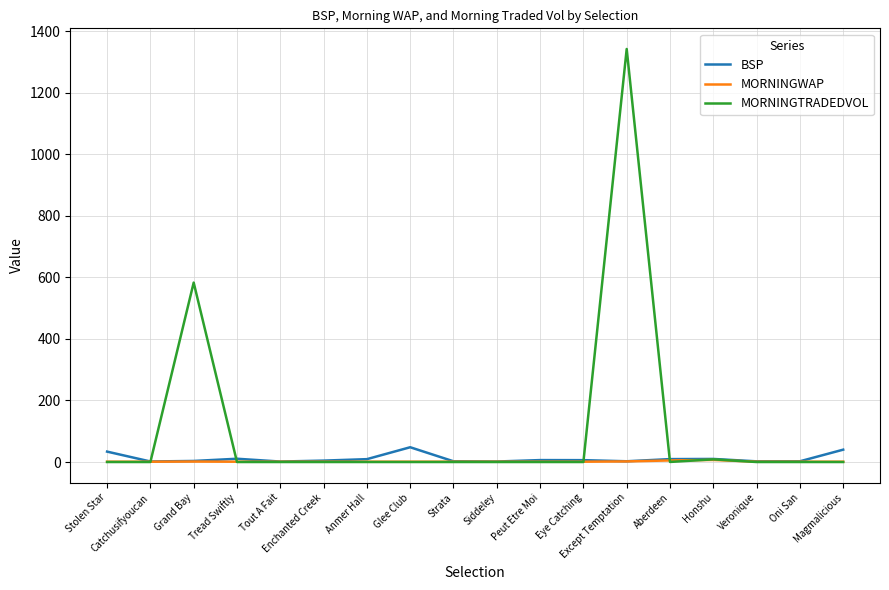

List the series in order of their peak value, lowest first.

MORNINGWAP, BSP, MORNINGTRADEDVOL